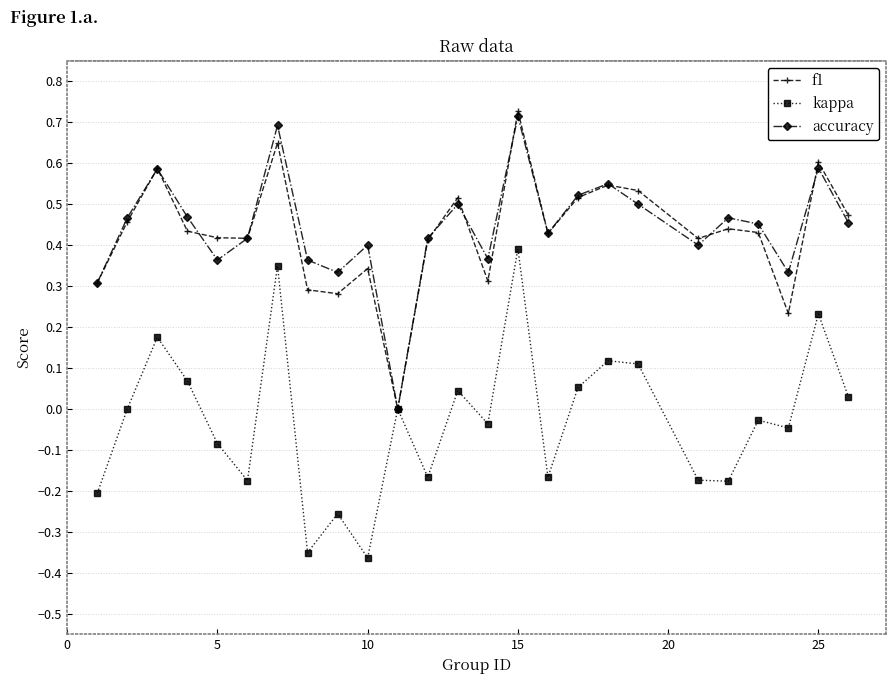

True or false: accuracy has more than 2 points higher than both neighbors.

True